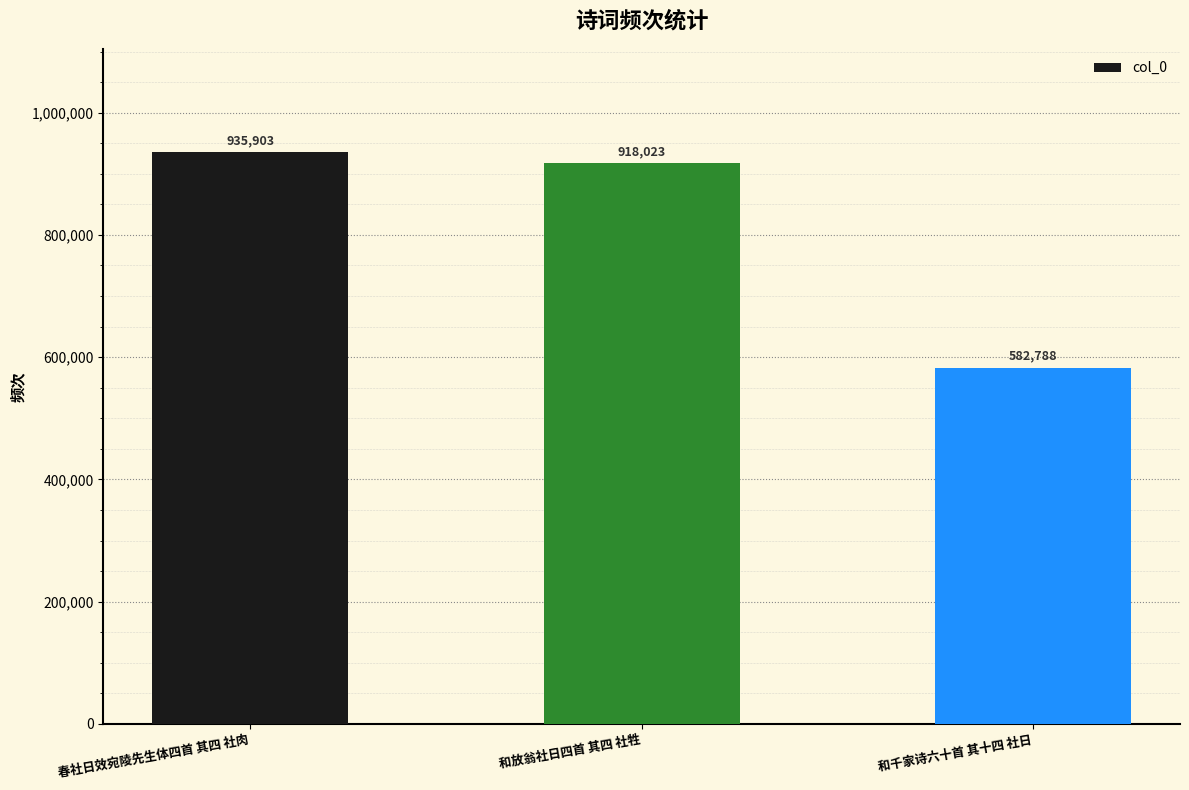

At which category does the chart reach its peak across all series?

春社日效宛陵先生体四首 其四 社肉